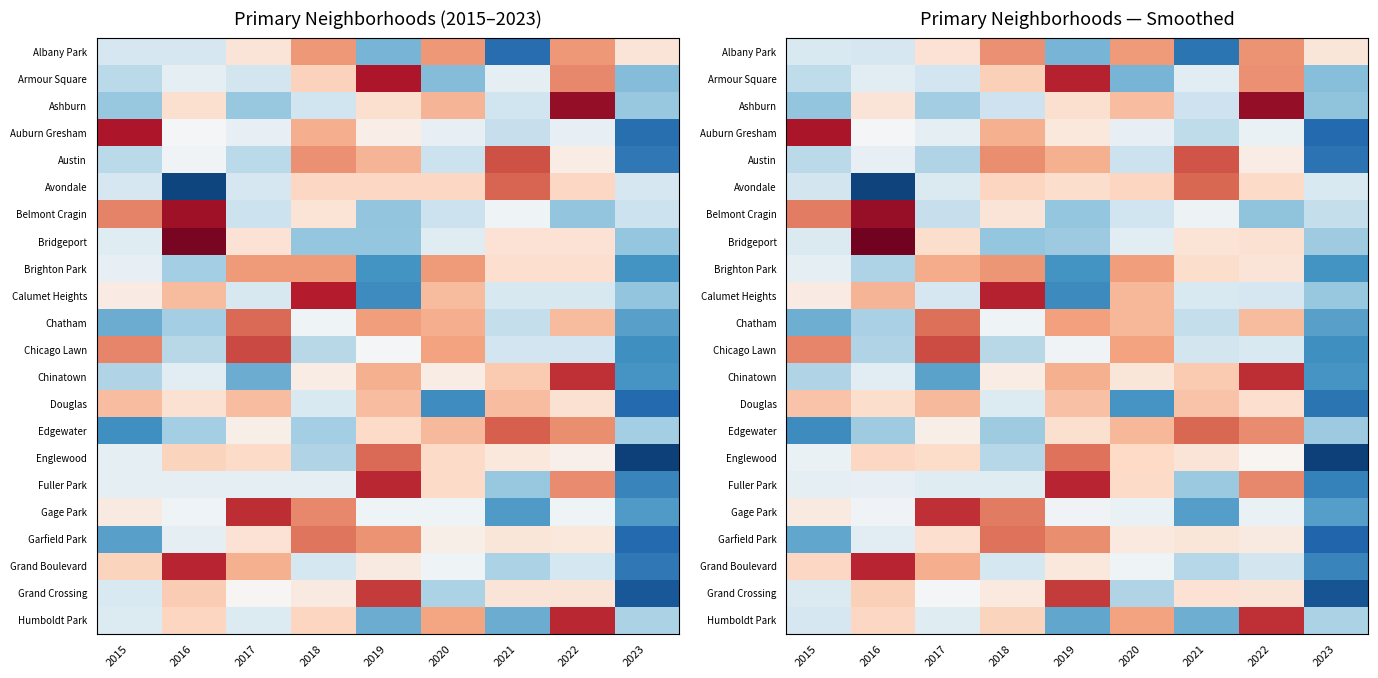

Is the value of Armour Square at 2017 greater than the value of Edgewater at 2018?

Yes